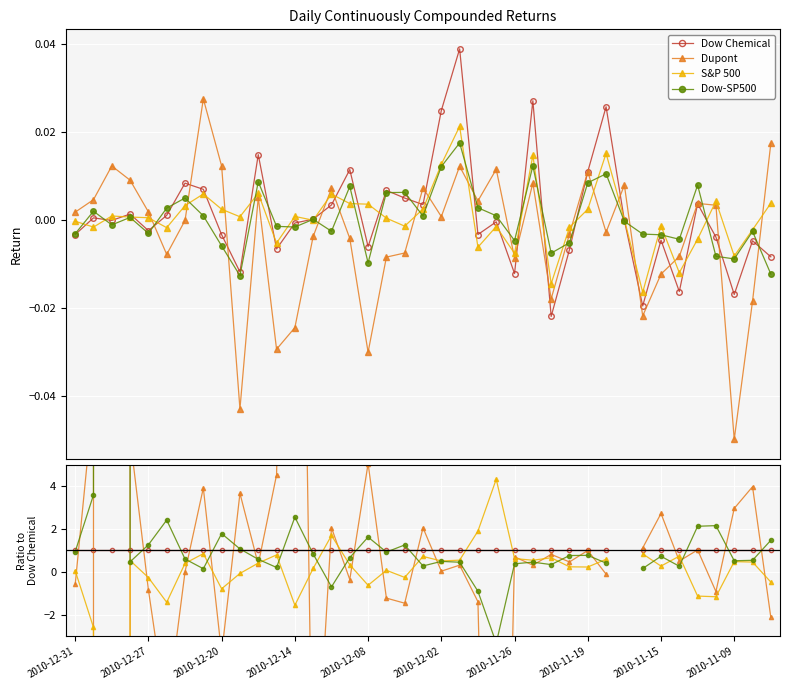

How many lines are shown in the chart?

4